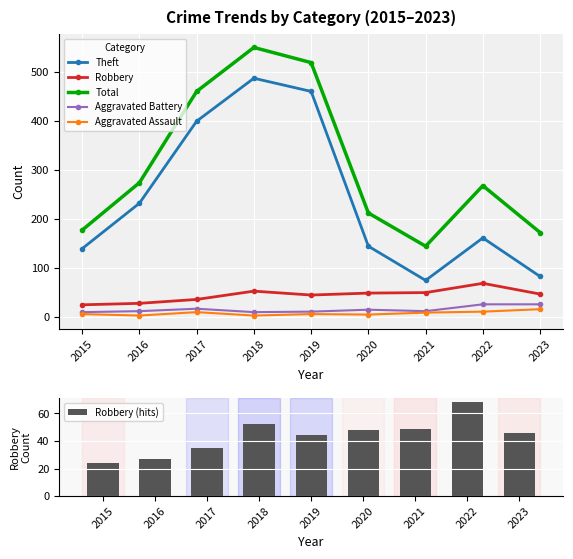

At which label does Aggravated Assault first exceed 5?

2017